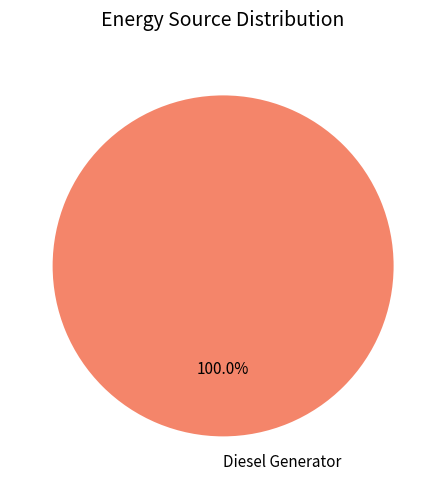

Does any single category account for the majority?

Yes